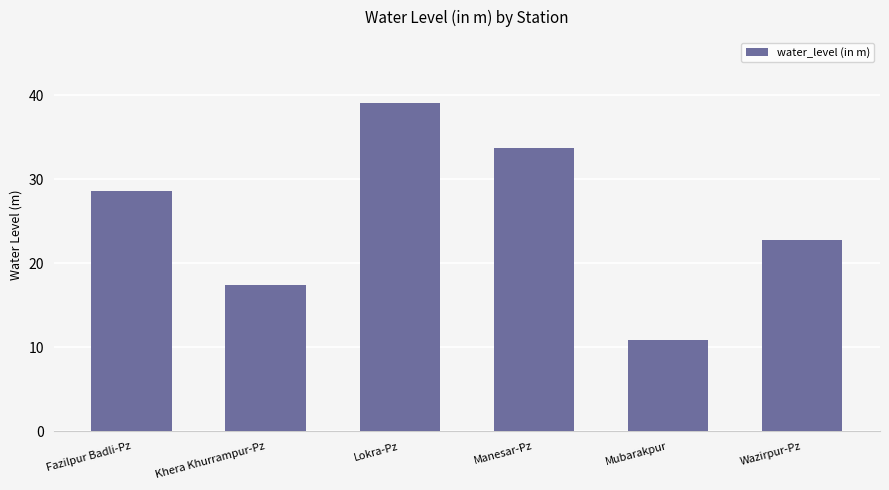

Where does the data first go above 28?

Fazilpur Badli-Pz